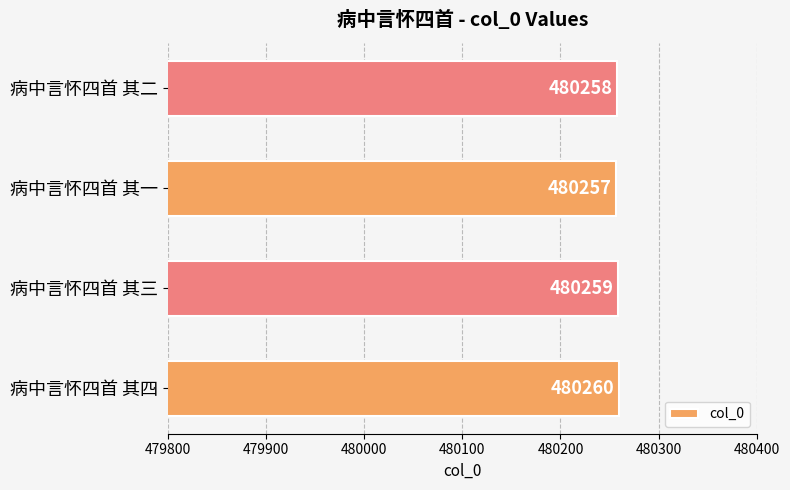

What is the maximum value shown in the chart?

480260